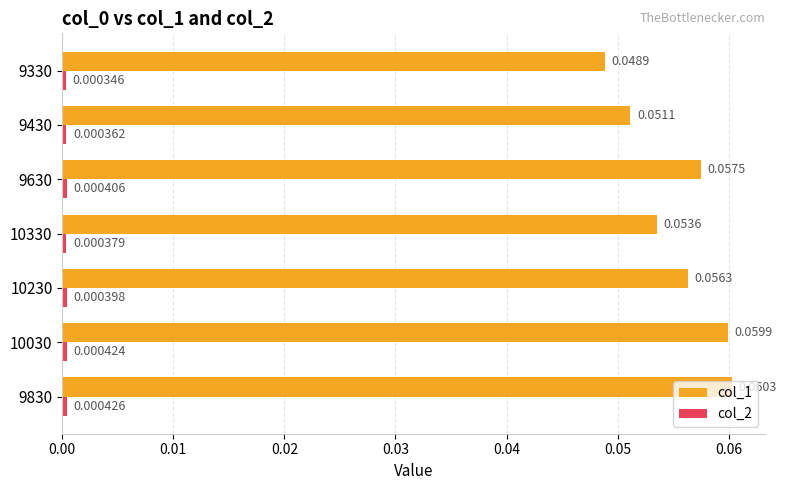

What is the sum of all col_1 values?

0.4